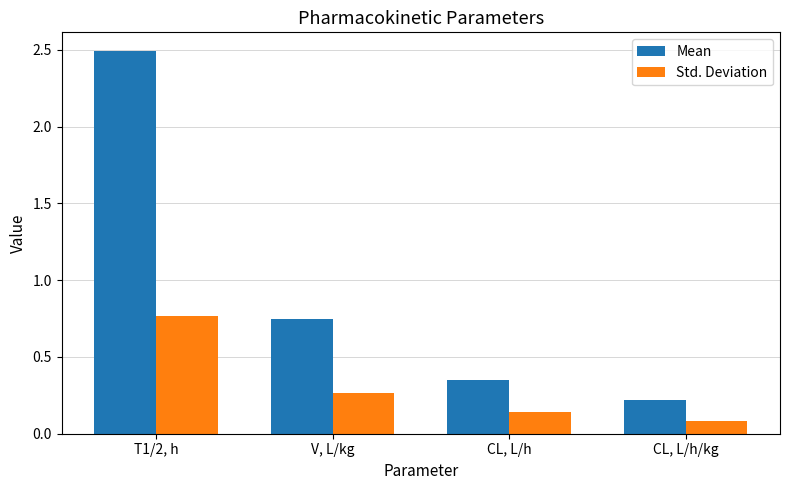

What position from the left is V, L/kg?

2